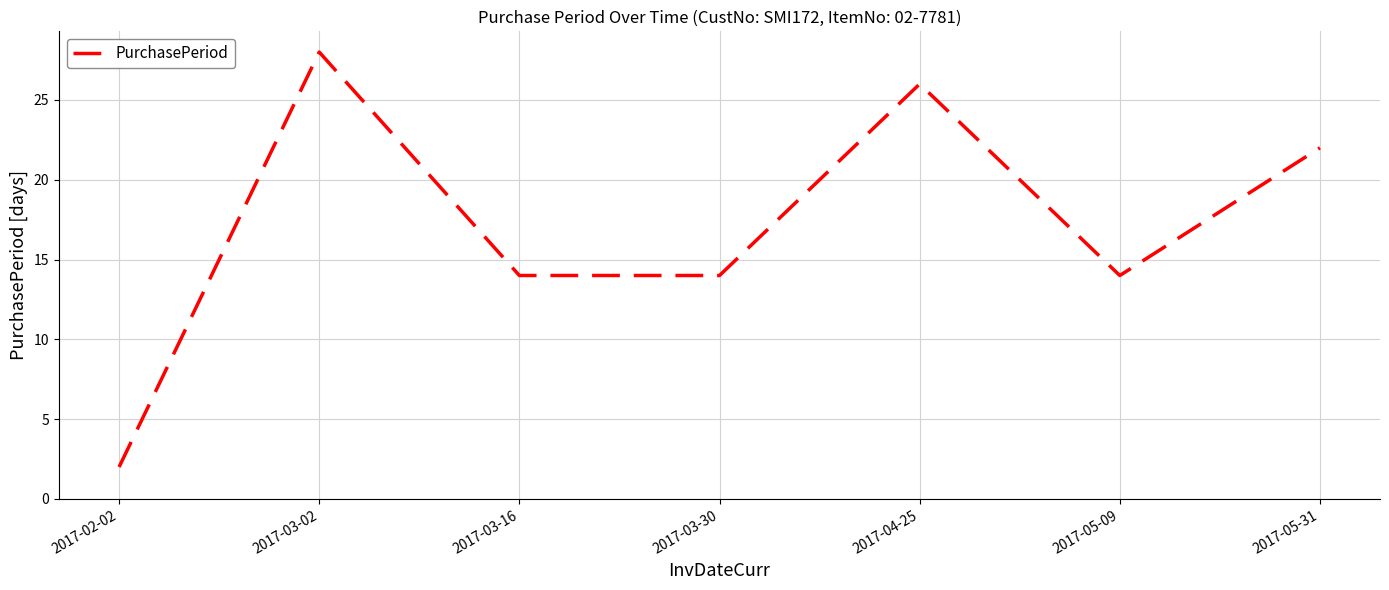

What is the difference between the maximum and minimum values?

26